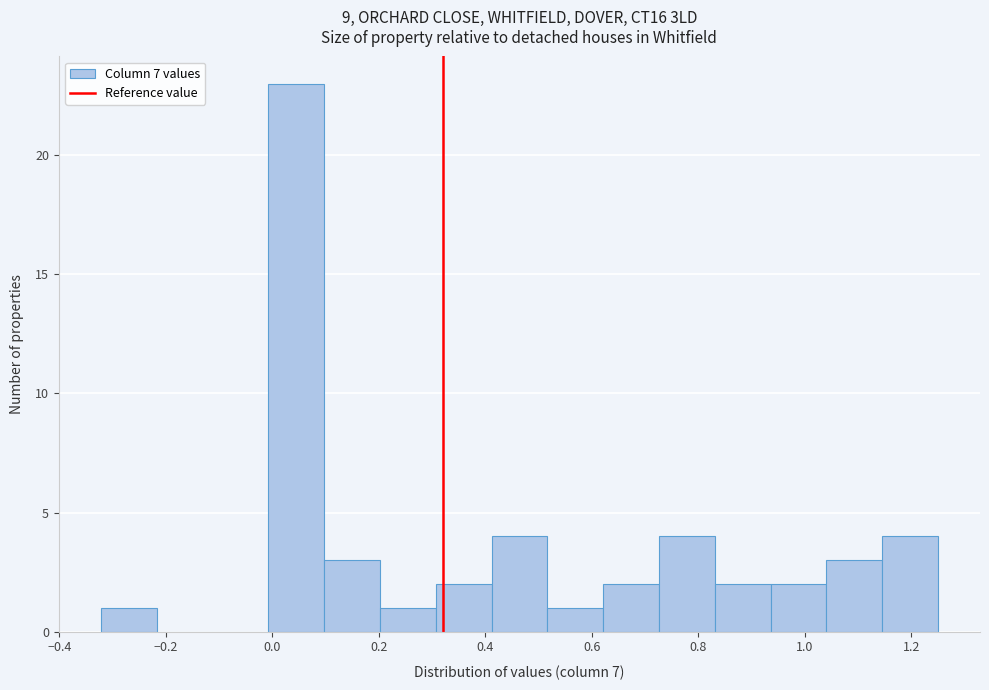

Reading left to right, transcribe this chart: for each bar, give the range it covers on the x-axis and its height. Neither the bar edges nor the heights are printed on the chart, so give them approximately, as read against the axes.

-0.32 to -0.22: 1
-0.22 to -0.12: 0
-0.12 to 0.00: 0
0.00 to 0.10: 23
0.10 to 0.20: 3
0.20 to 0.30: 1
0.30 to 0.42: 2
0.42 to 0.52: 4
0.52 to 0.62: 1
0.62 to 0.72: 2
0.72 to 0.84: 4
0.84 to 0.94: 2
0.94 to 1.04: 2
1.04 to 1.14: 3
1.14 to 1.26: 4